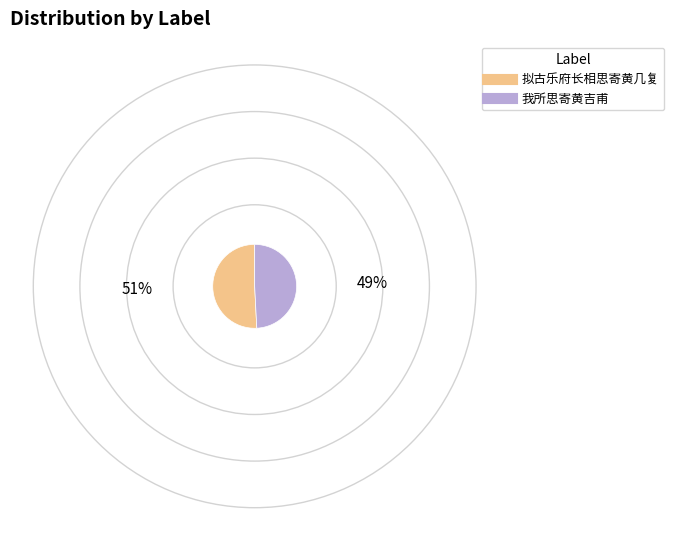

Rank the categories by value from highest to lowest.

拟古乐府长相思寄黄几复, 我所思寄黄吉甫